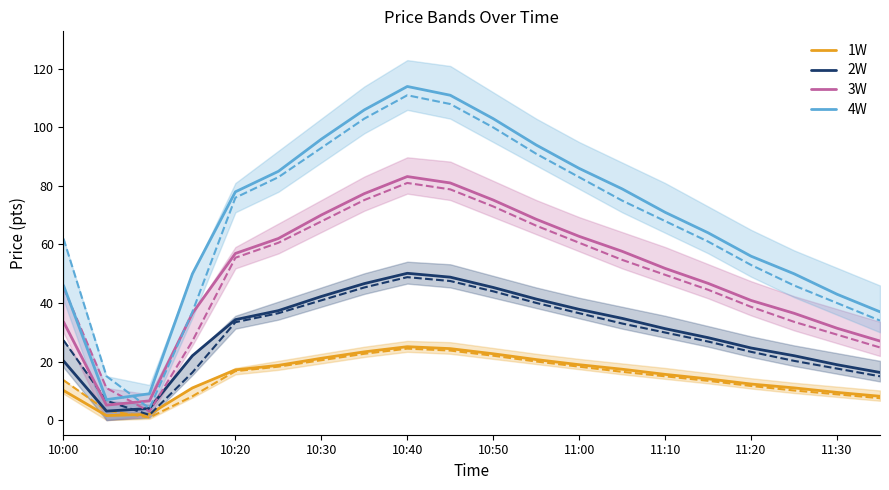

In 4W, how many points are lower than both neighbors (excluding endpoints)?

1